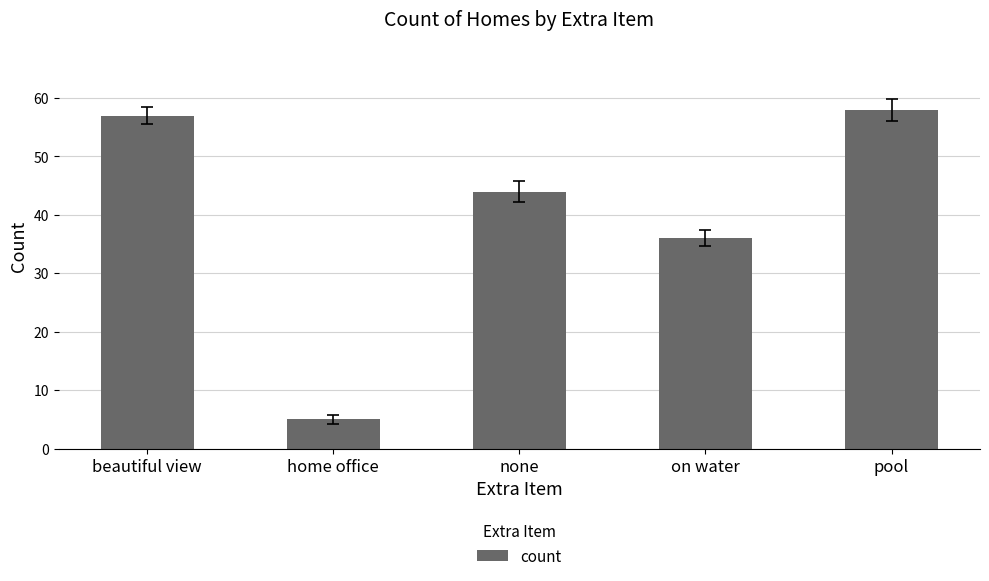

What is the sum of the values at beautiful view and on water?

93